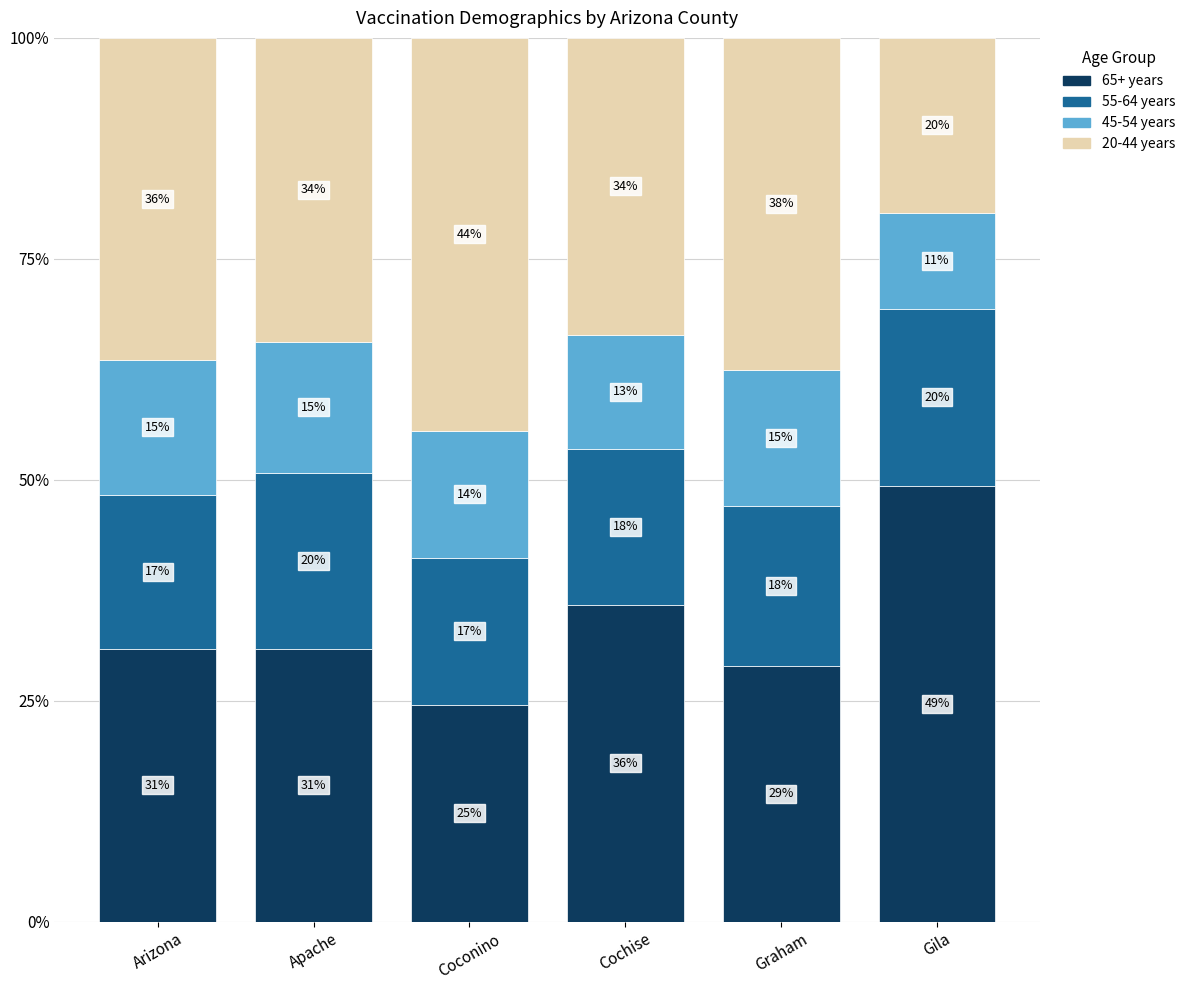

Which series has the widest spread of values?

65+ years